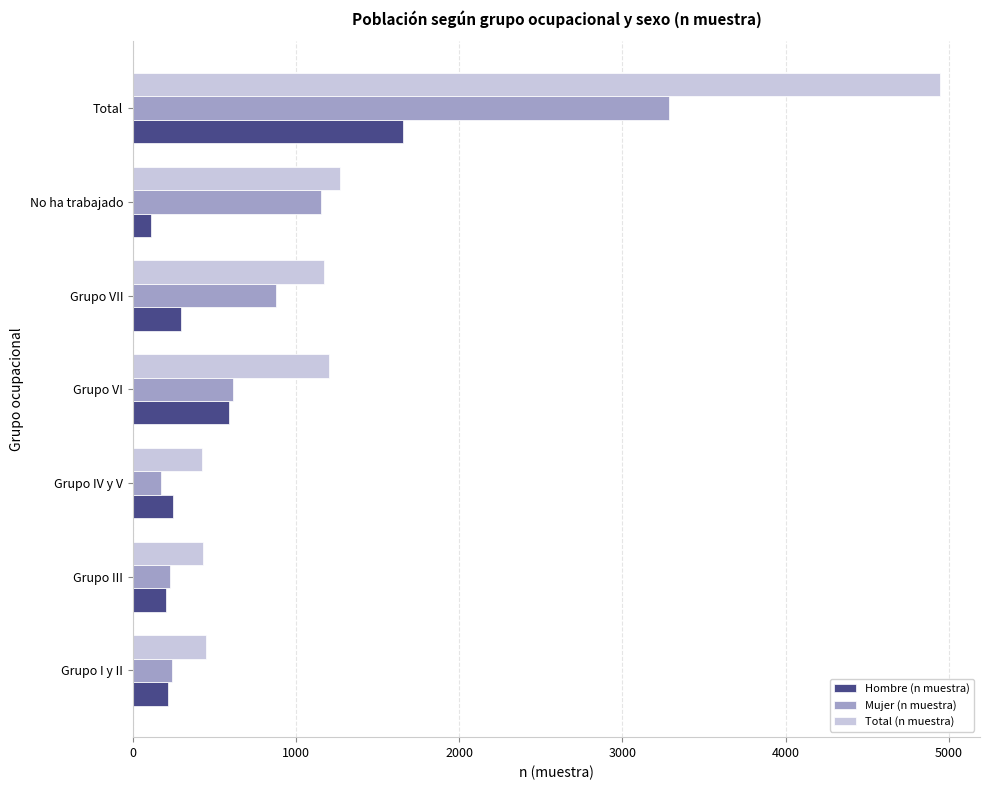

List the series in order of their peak value, lowest first.

Hombre (n muestra), Mujer (n muestra), Total (n muestra)